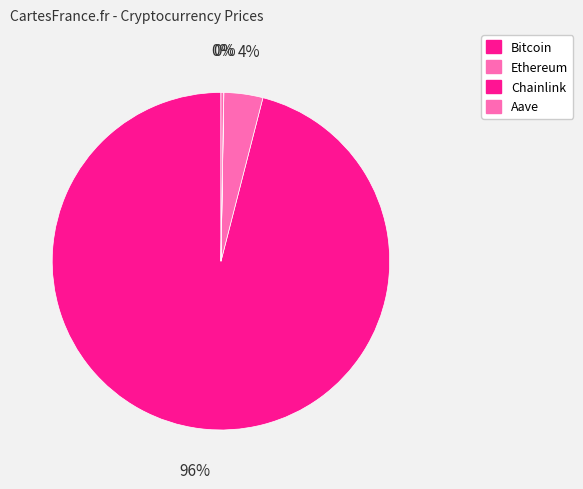

Does Ethereum account for over 50% of the chart?

No